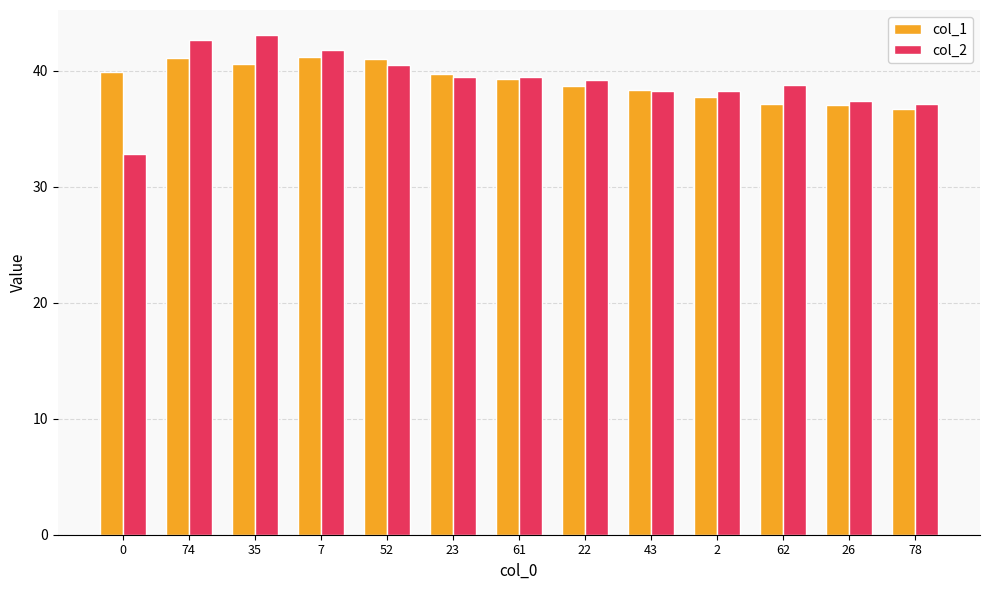

What is the difference between the col_1 values at 74 and 23?

1.4